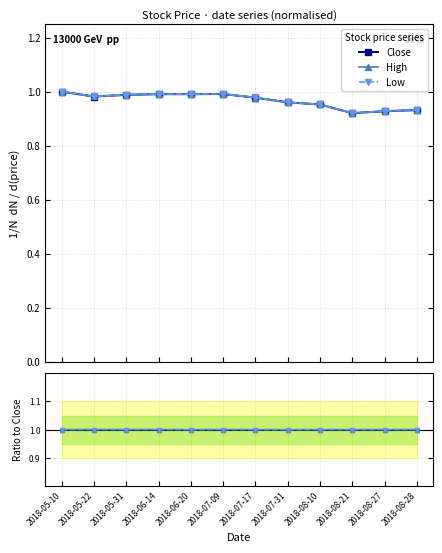

Between 2018-06-20 and 2018-07-31, which series saw the biggest shift?

Low